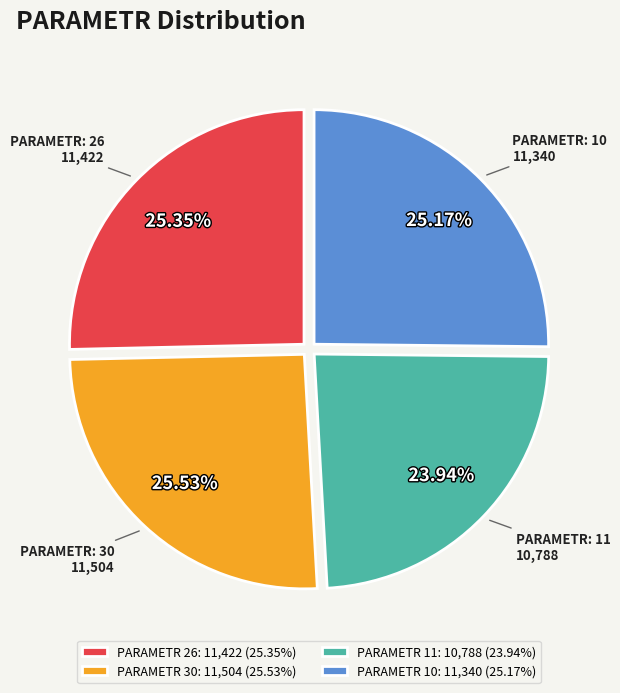

Approximately how many times larger is the value at PARAMETR 30: 11,504 (25.53%) compared to PARAMETR 10: 11,340 (25.17%)?

1.0